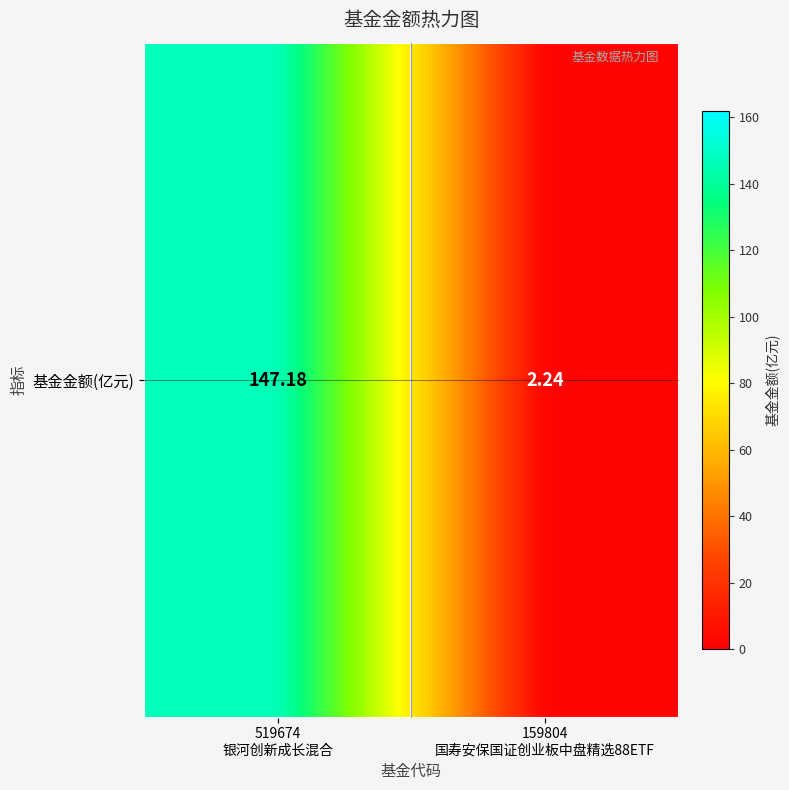

At which category does the chart reach its minimum across all series?

159804
国寿安保国证创业板中盘精选88ETF